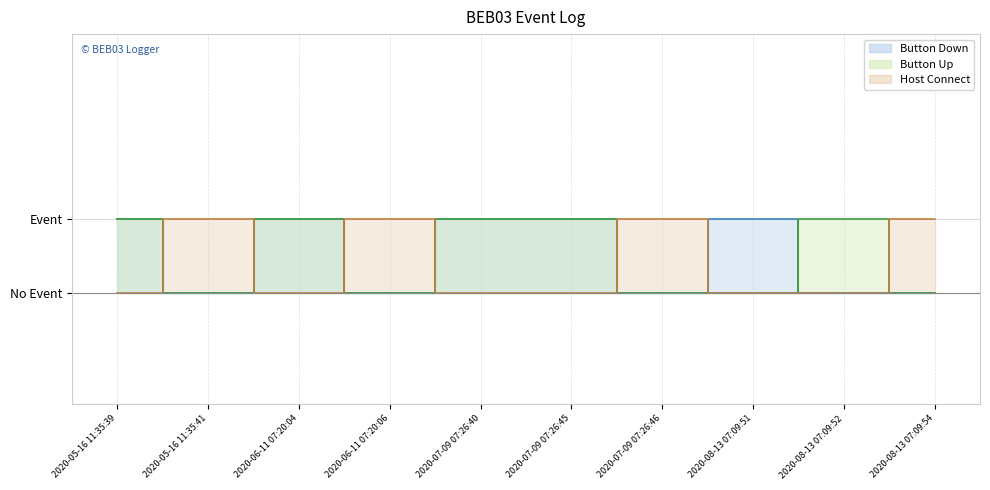

What value does the Button Up series have at 2020-07-09 07:26:40?

1